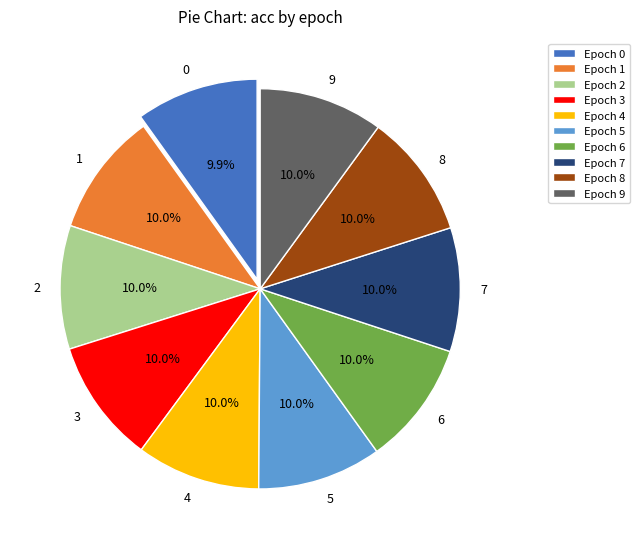

True or false: 8 accounts for 10% of the total.

True